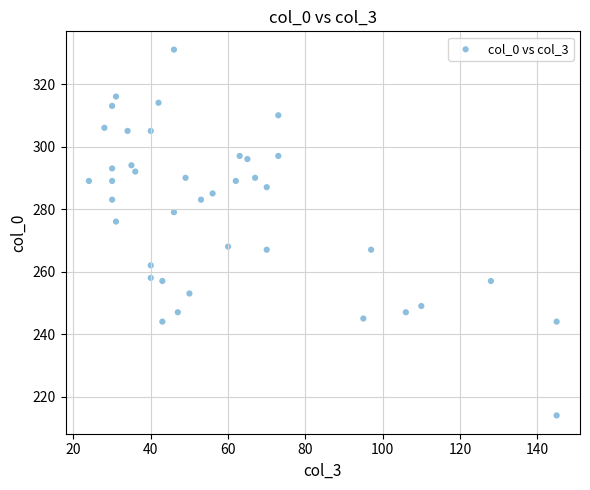

What is the range of Y values (max minus min)?

117